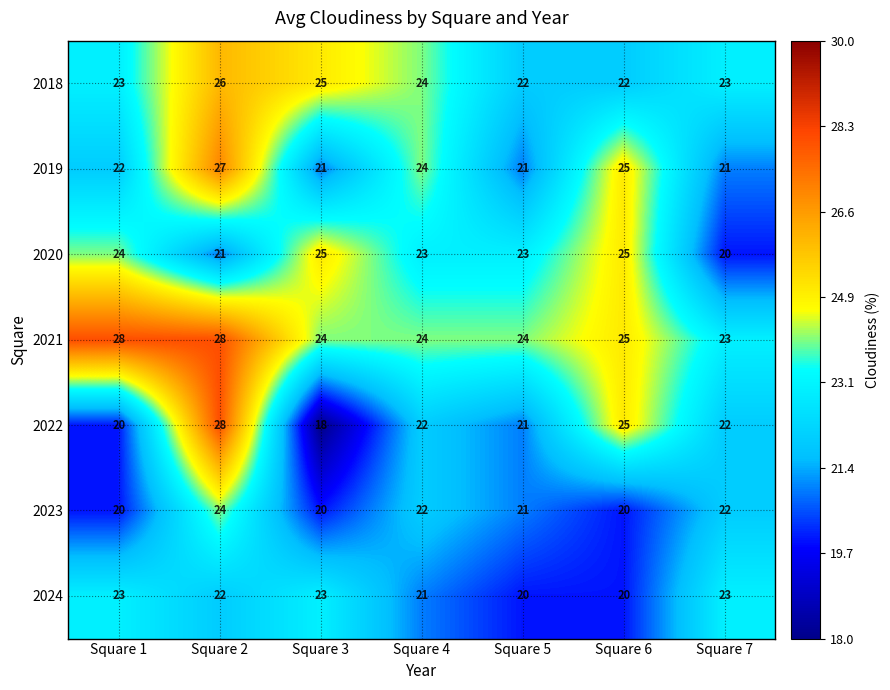

How many 2020 values are between 21 and 25?

6